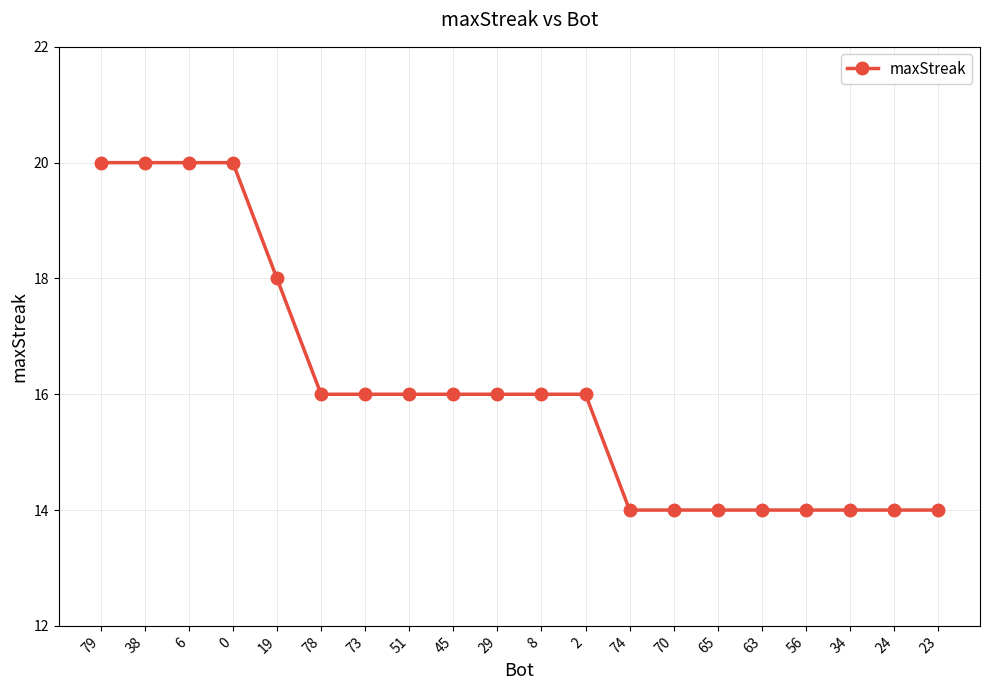

What position from the right is 34?

3